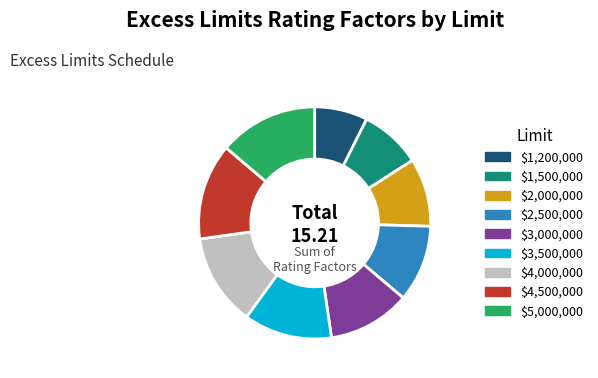

Is it true that $1,200,000 is 7% of the pie?

True